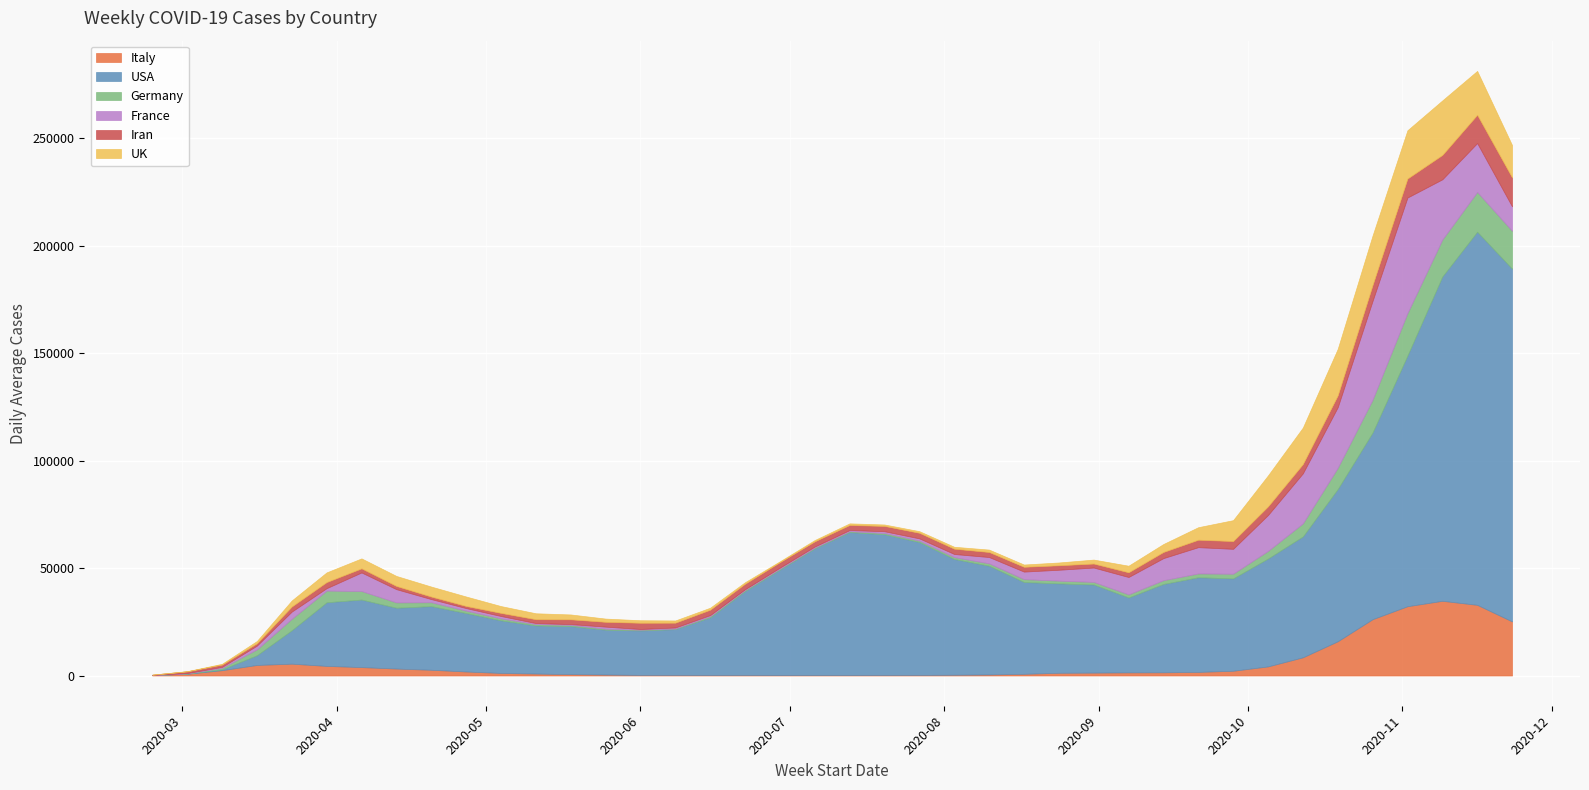

How many data points in France are less than 1746?

20